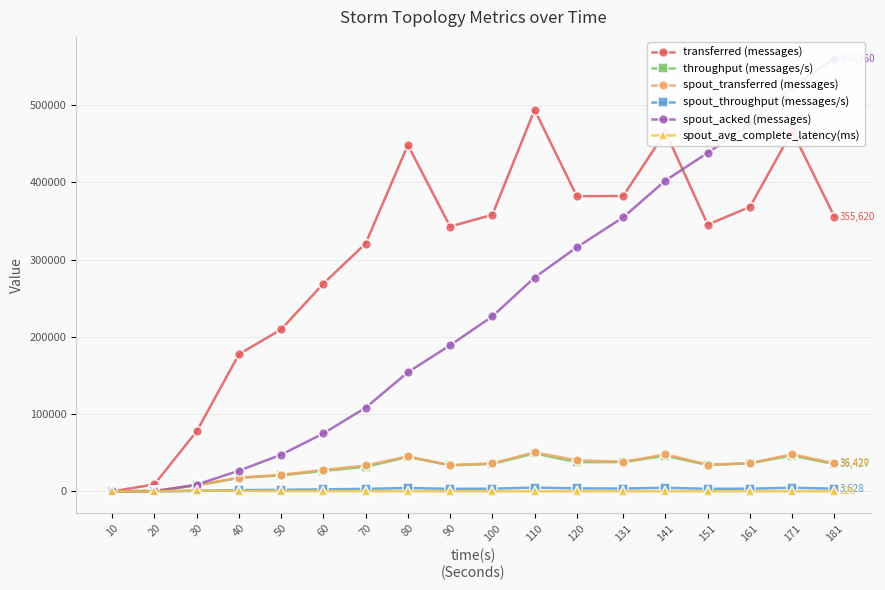

Reading left to right, transcribe all the data shown in this chart.

transferred (messages): 10=0.0	20=9320.0	30=78000.0	40=177620.0	50=209840.0	60=269040.0	70=320960.0	80=448460.0	90=342920.0	100=358080.0	110=493980.0	120=382180.0	131=382500.0	141=465480.0	151=345340.0	161=368360.0	171=466640.0	181=355620.0
throughput (messages/s): 10=0.0	20=912.0	30=7753.0	40=17540.0	50=20792.0	60=26656.0	70=32015.0	80=44698.0	90=33808.0	100=35633.0	110=49279.0	120=37978.0	131=37976.0	141=46316.0	151=34117.0	161=36514.0	171=46501.0	181=35427.0
spout_transferred (messages): 10=0.0	20=860.0	30=8260.0	40=17960.0	50=21600.0	60=27840.0	70=33640.0	80=45520.0	90=34080.0	100=36380.0	110=50700.0	120=40360.0	131=38420.0	141=48080.0	151=34700.0	161=36560.0	171=48260.0	181=36420.0
spout_throughput (messages/s): 10=0.0	20=84.0	30=821.0	40=1773.0	50=2140.0	60=2758.0	70=3355.0	80=4537.0	90=3359.0	100=3620.0	110=5057.0	120=4010.0	131=3814.0	141=4784.0	151=3428.0	161=3624.0	171=4809.0	181=3628.0
spout_acked (messages): 10=0.0	20=0.0	30=8860.0	40=26920.0	50=47600.0	60=75160.0	70=108460.0	80=154340.0	90=189240.0	100=226600.0	110=276920.0	120=316060.0	131=354900.0	141=402480.0	151=438360.0	161=475440.0	171=523420.0	181=560360.0
spout_avg_complete_latency(ms): 10=0.0	20=0.0	30=1451.3	40=692.8	50=559.2	60=448.5	70=359.2	80=320.2	90=291.5	100=270.5	110=255.3	120=241.8	131=235.4	141=235.2	151=230.3	161=228.8	171=228.0	181=226.5